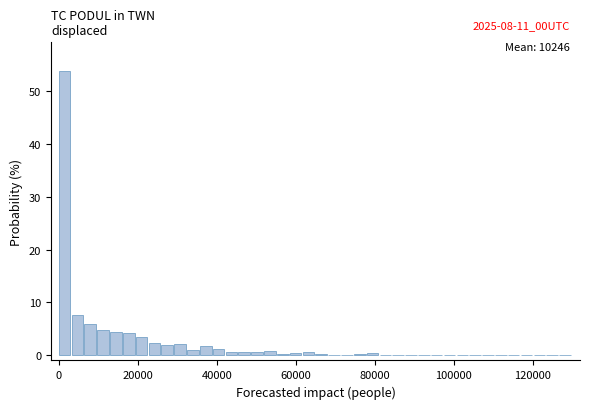

Read against the x-axis, roughly where is the centre of the tallest bar?

2000